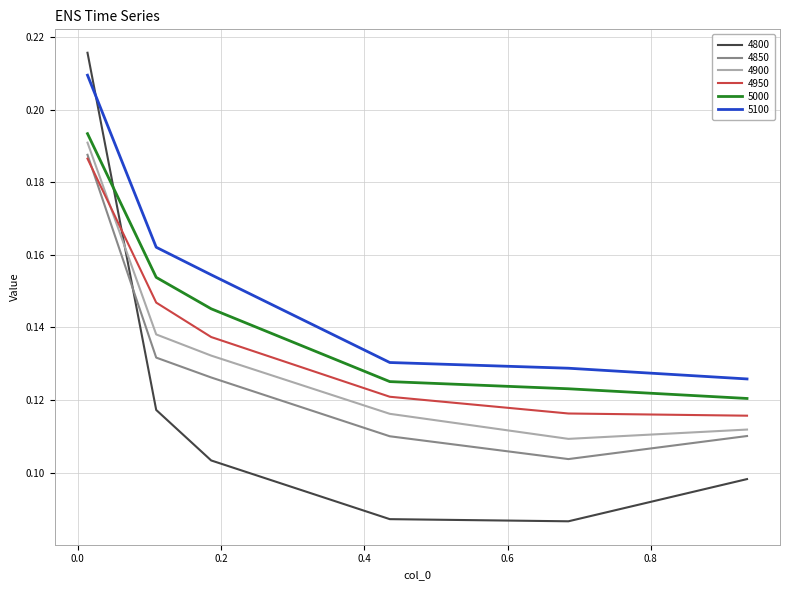

How many interior local valleys does the 4900 series have?

1